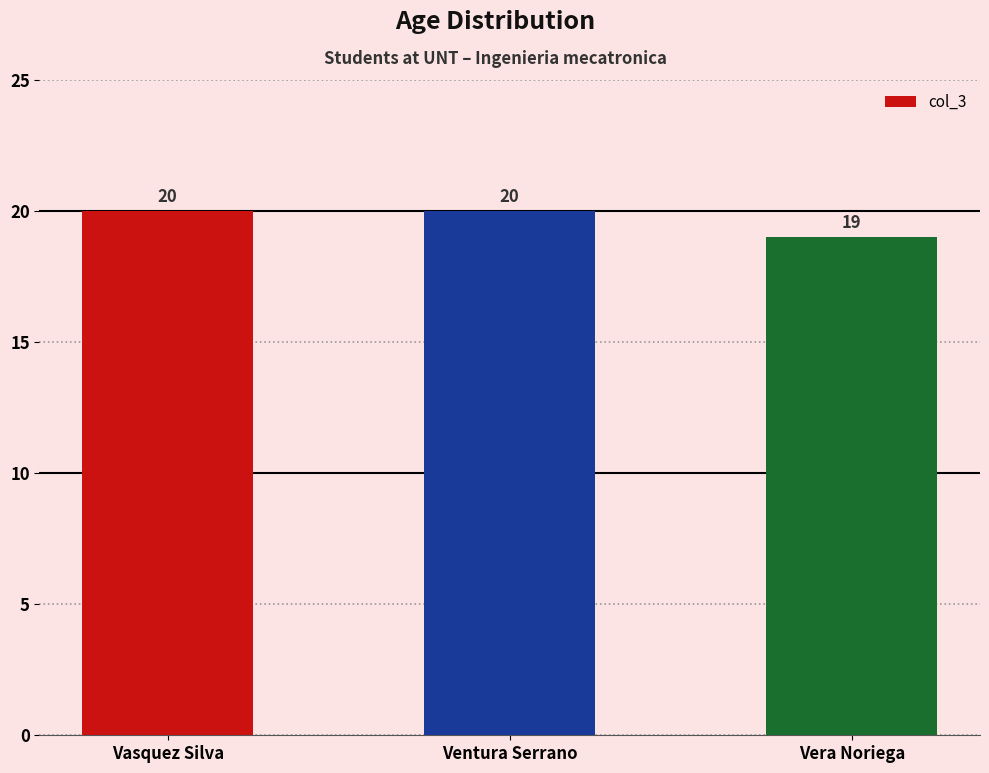

True or false: the data shows 6 at Ventura Serrano.

False